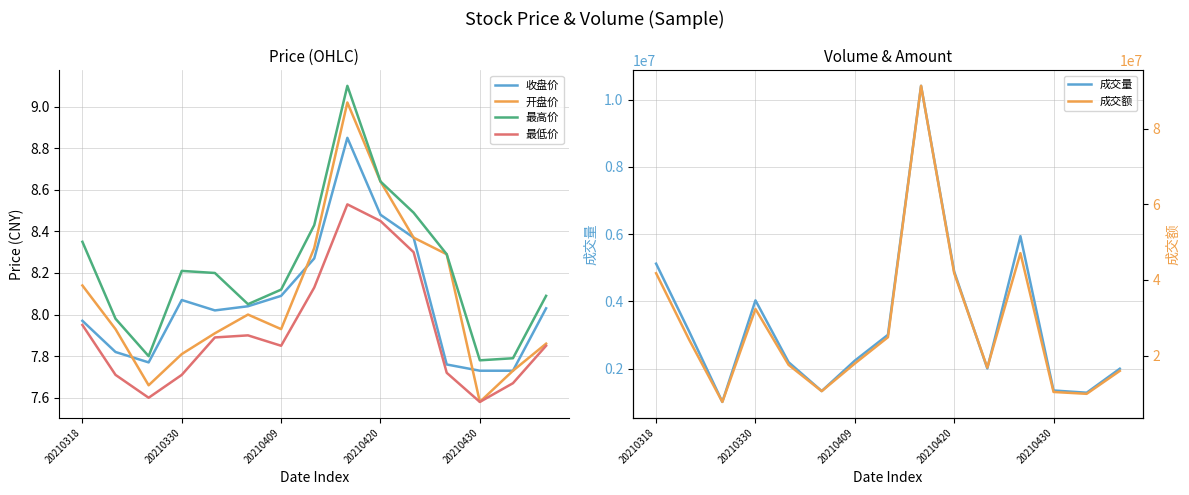

True or false: 最高价 and 最低价 intersect in this chart.

False